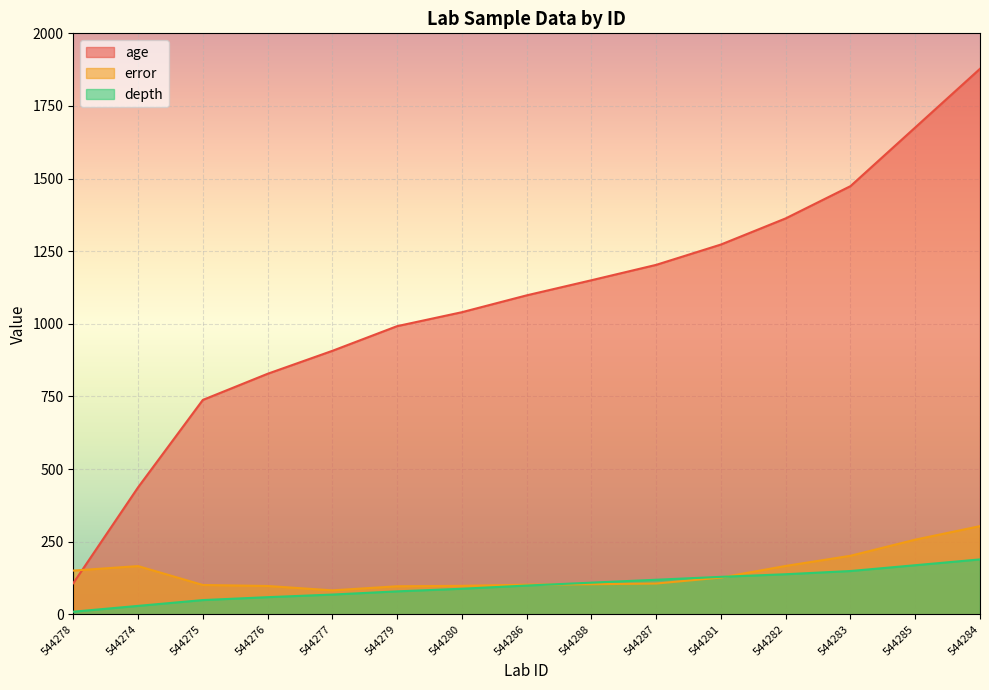

What is the sum of the age values at 544284 and 544286?

2976.0